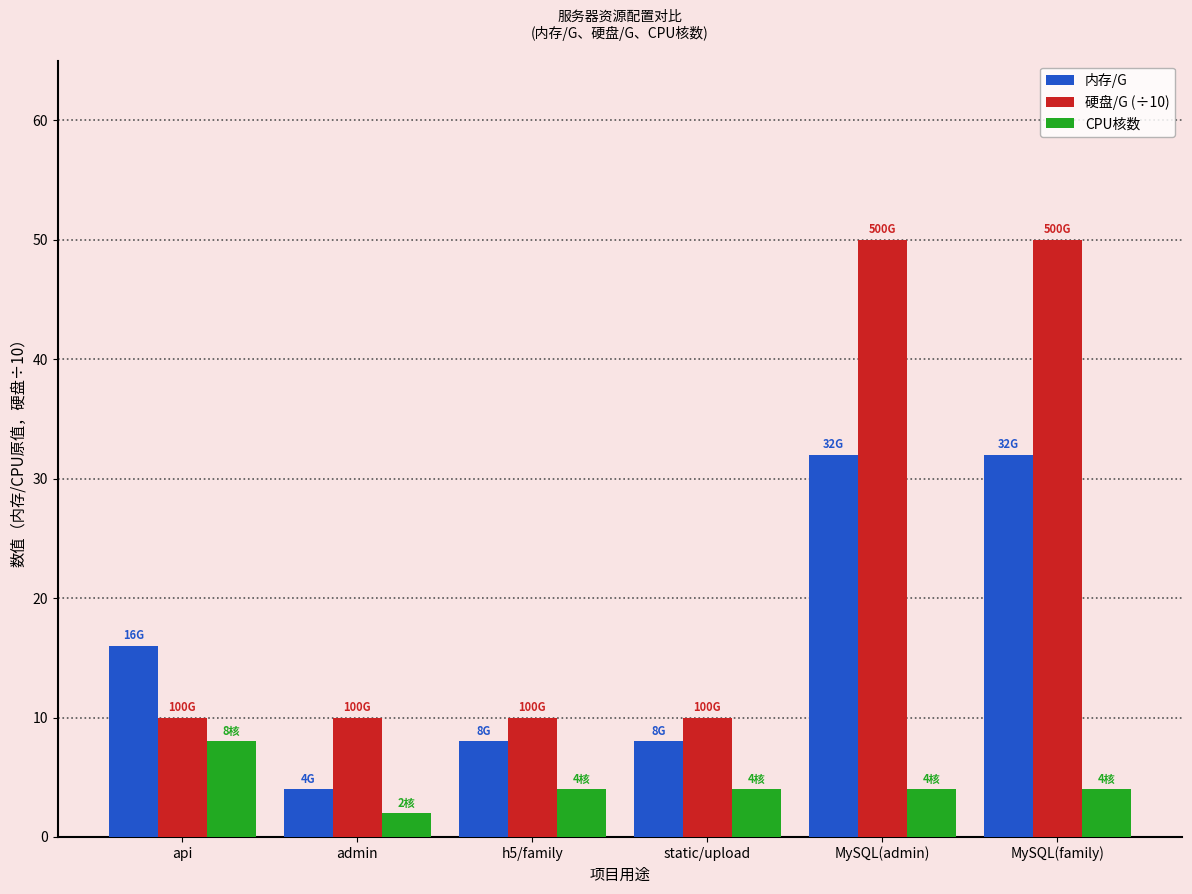

Which series has the largest total across all categories?

硬盘/G (÷10)